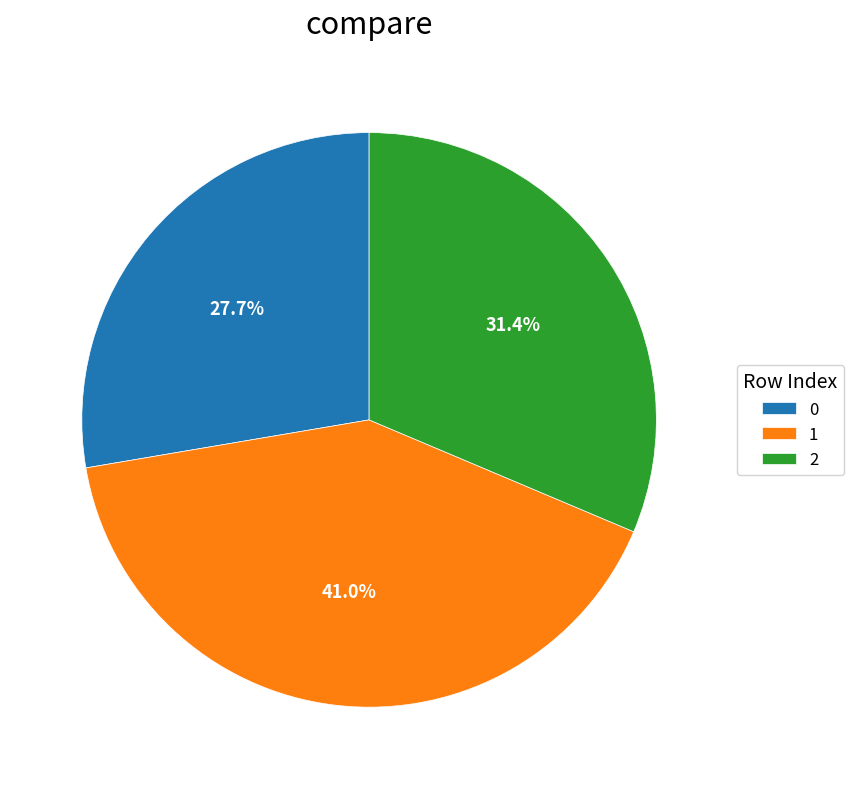

Is the sum of 0 and 1 greater than half?

Yes